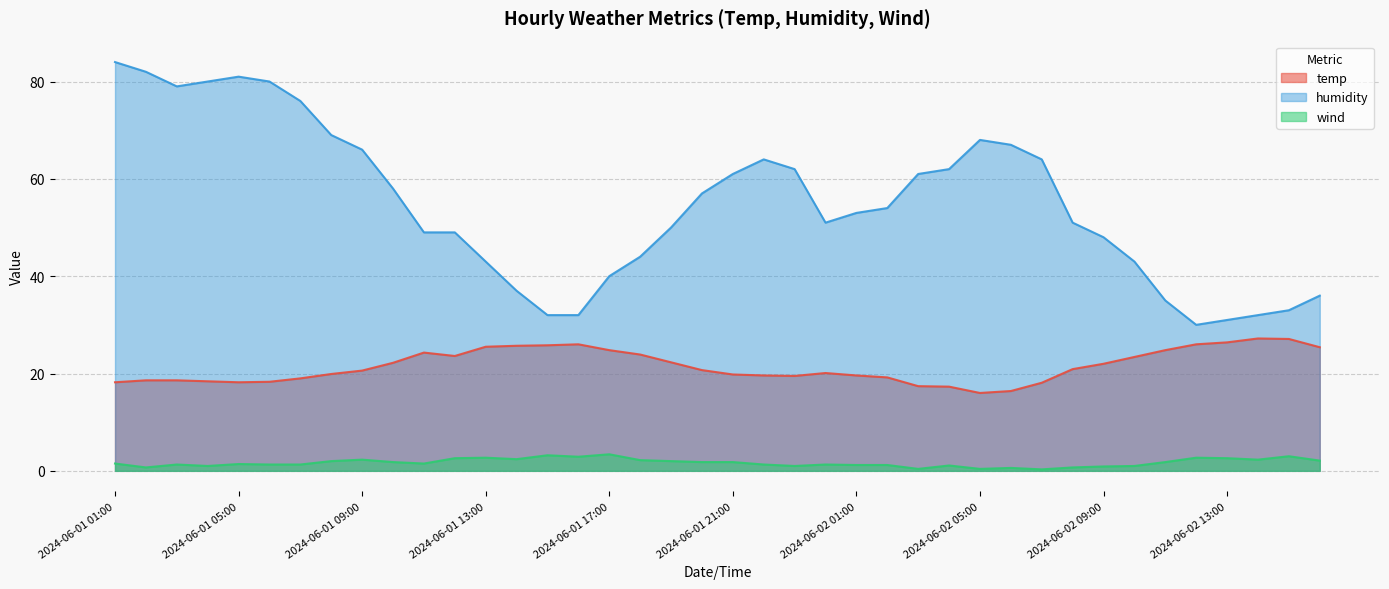

Which label corresponds to the largest value in the chart?

2024-06-01 01:00